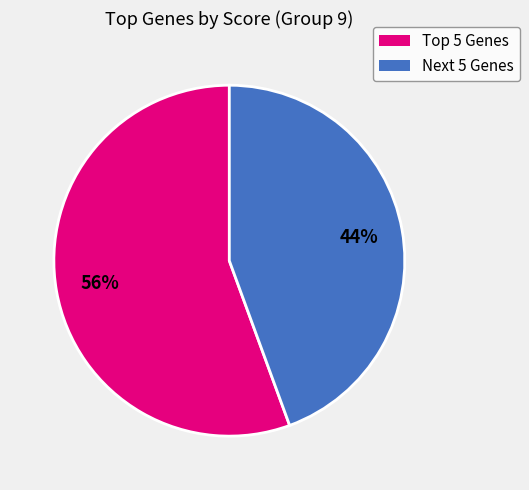

Is it true that Next 5 Genes is 44% of the pie?

True